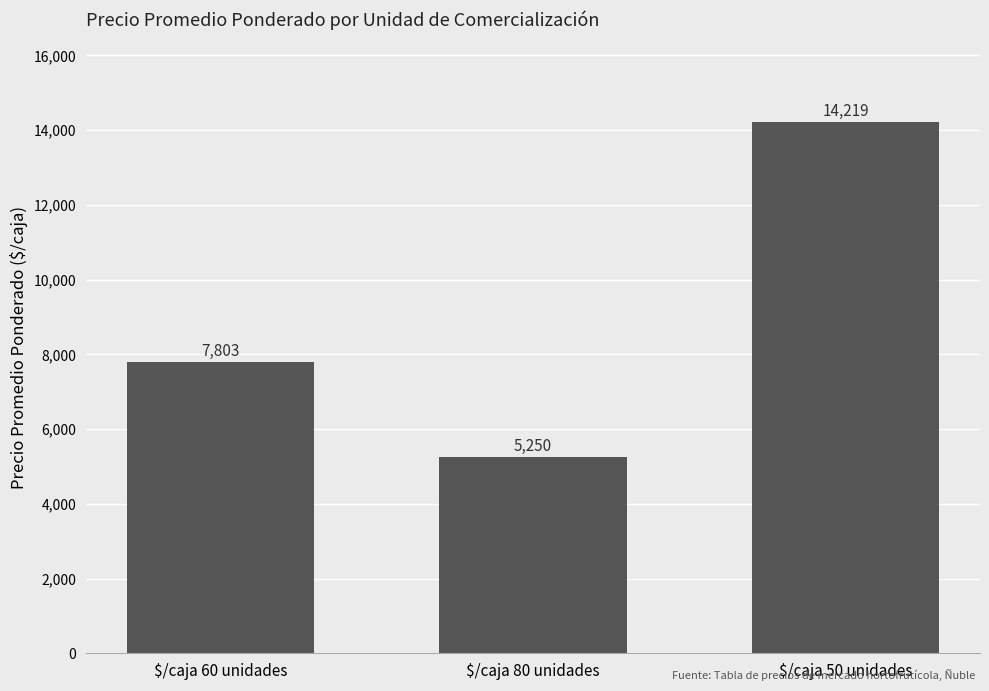

Reading left to right, extract all data points from this chart.

7803	5250	14219